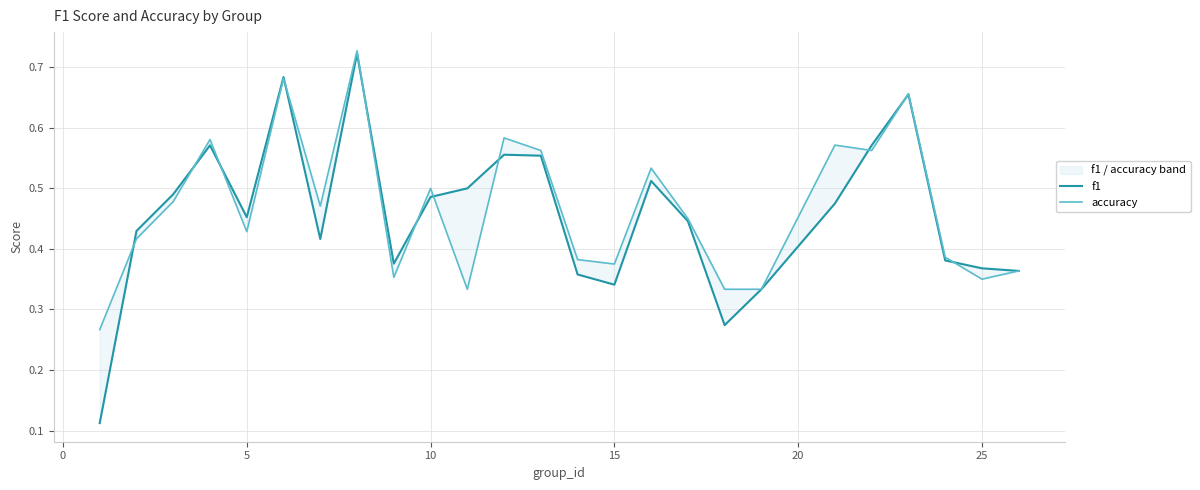

What is the difference between the second highest and minimum values in the accuracy series?

0.4